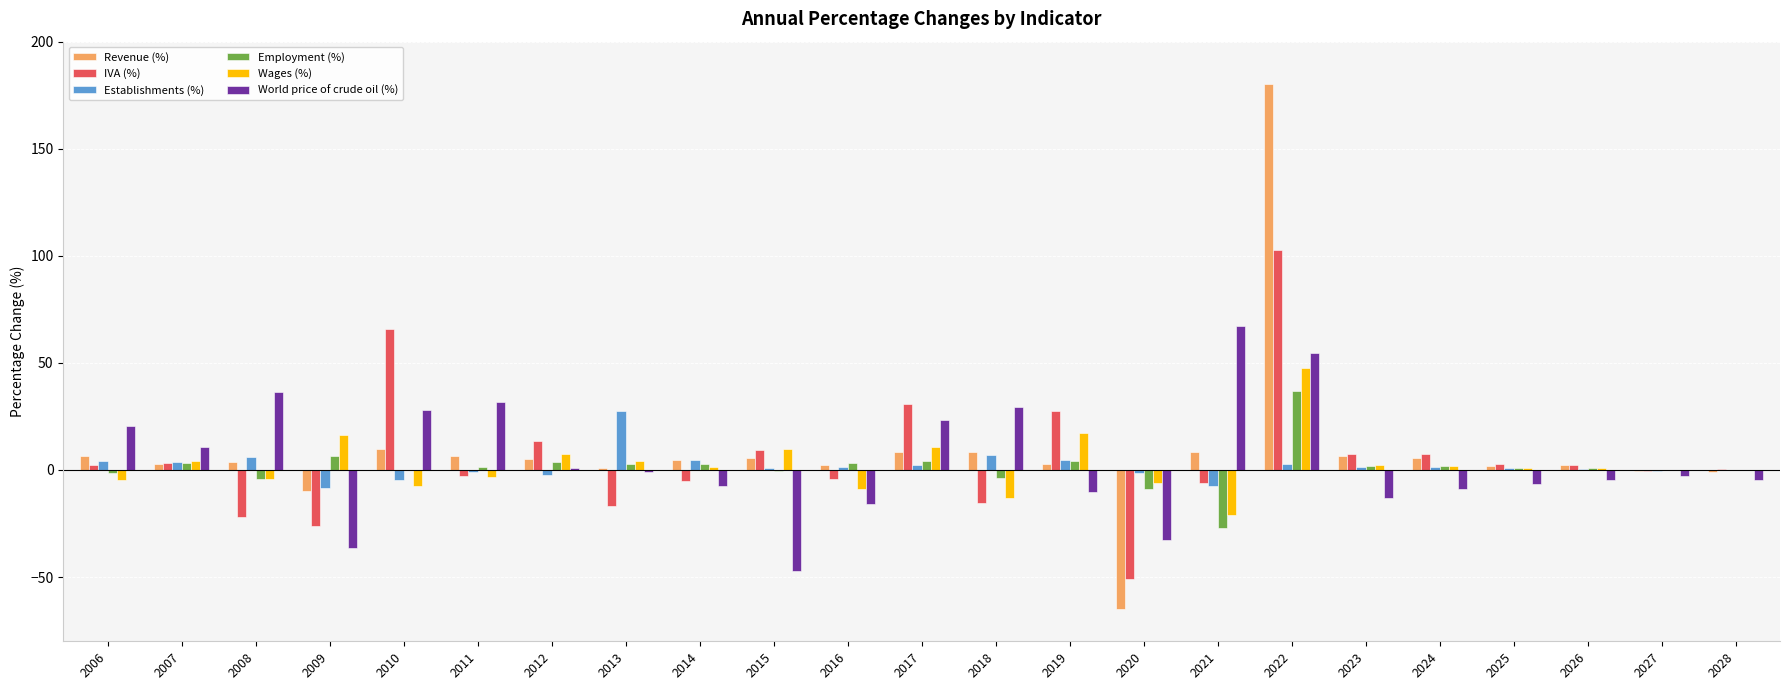

Count the number of categories in the chart.

23